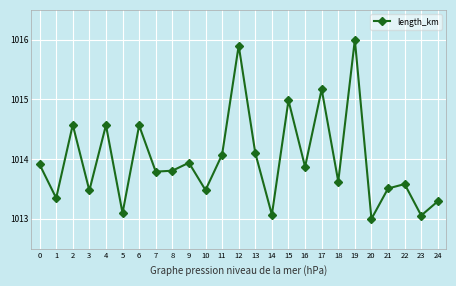

What is the ratio of the value at 21 to the value at 22?

1.0